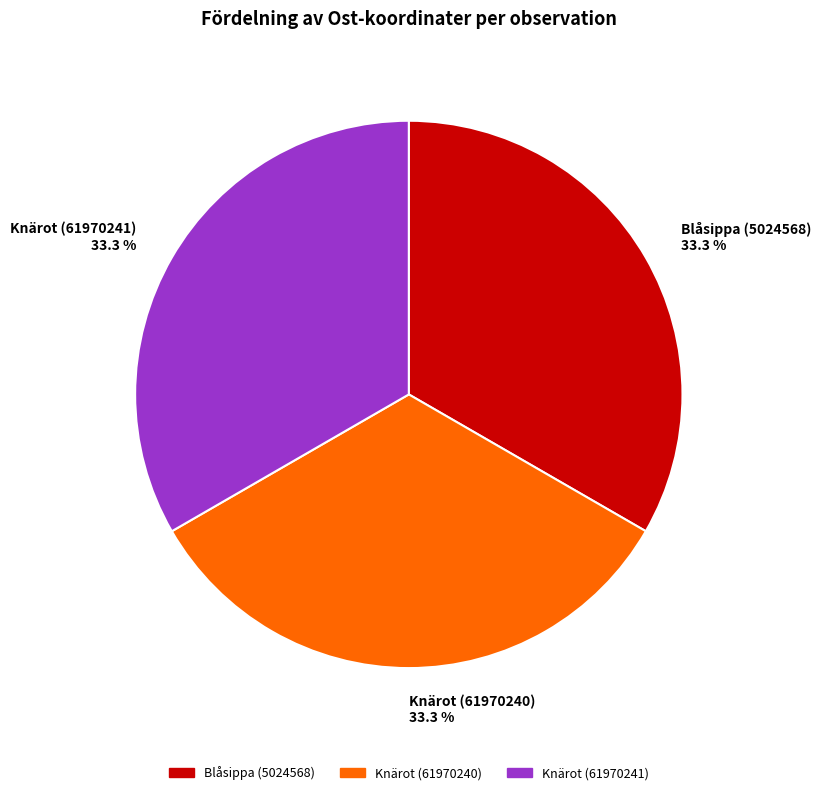

True or false: Blåsippa (5024568) accounts for 33% of the total.

True